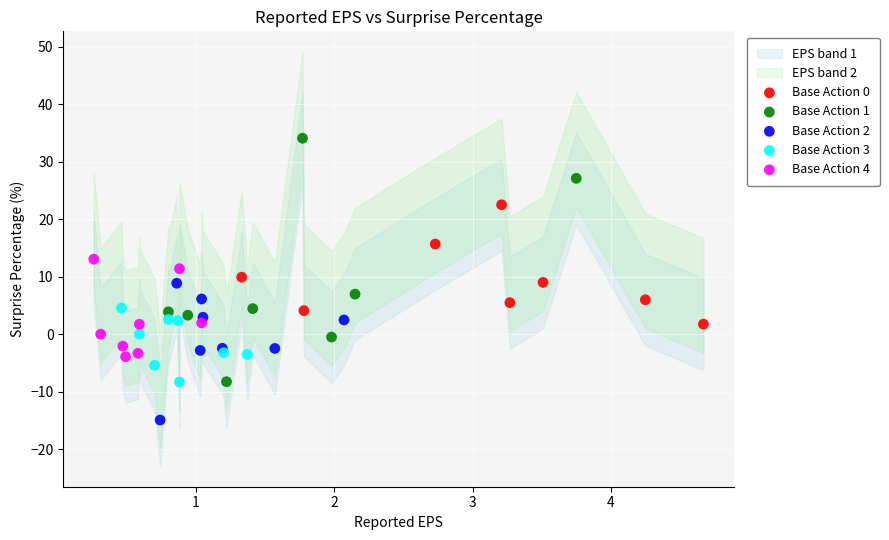

Which series contains the lowest Y value?

Base Action 2